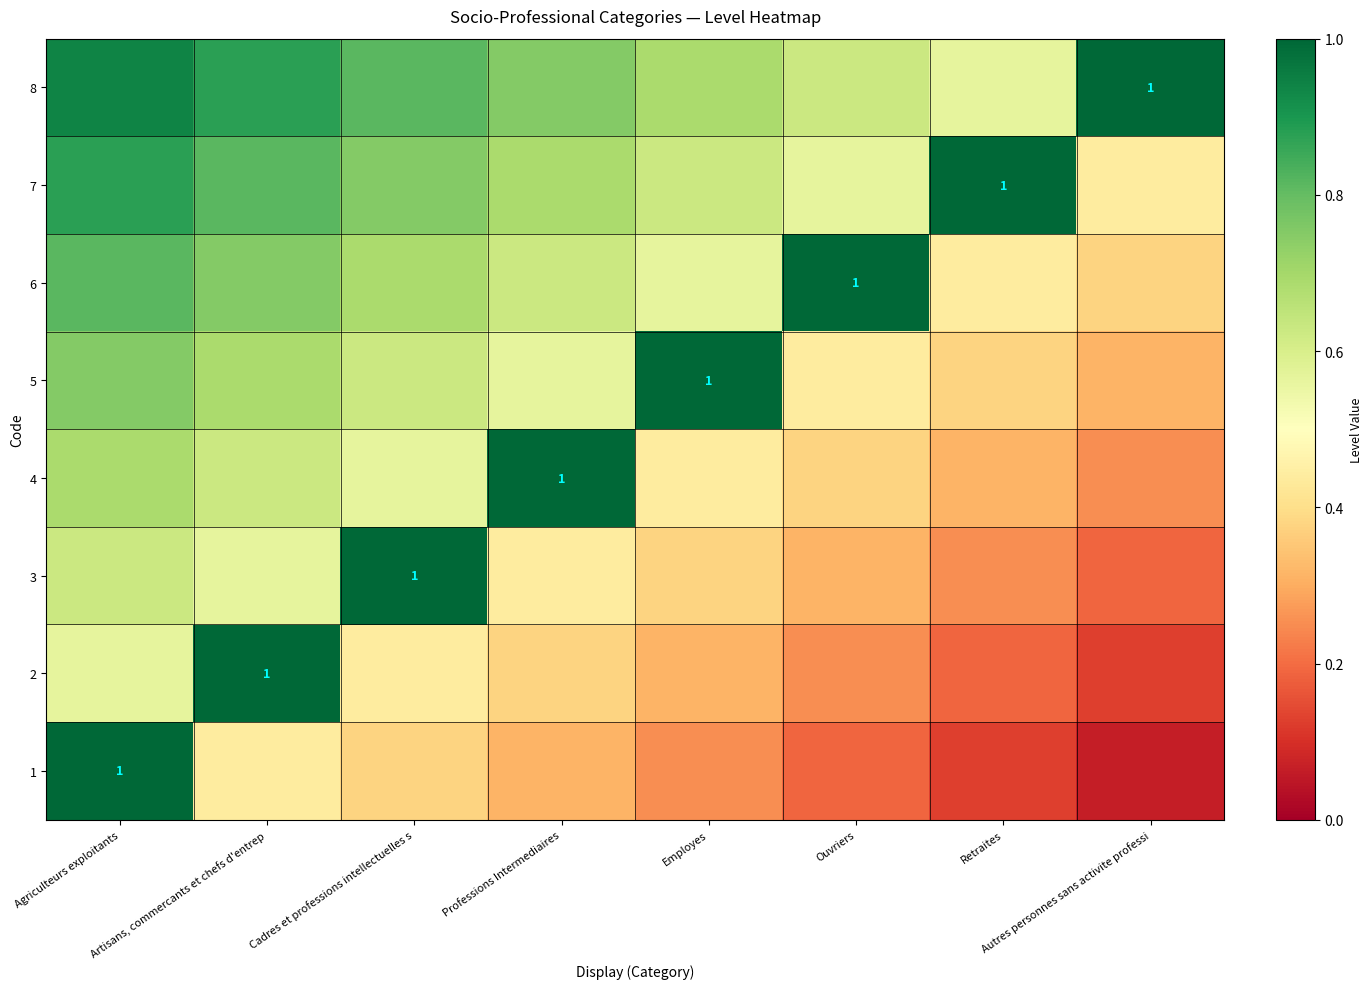

Where is 6 nearest to the value 0?

Autres personnes sans activite professi